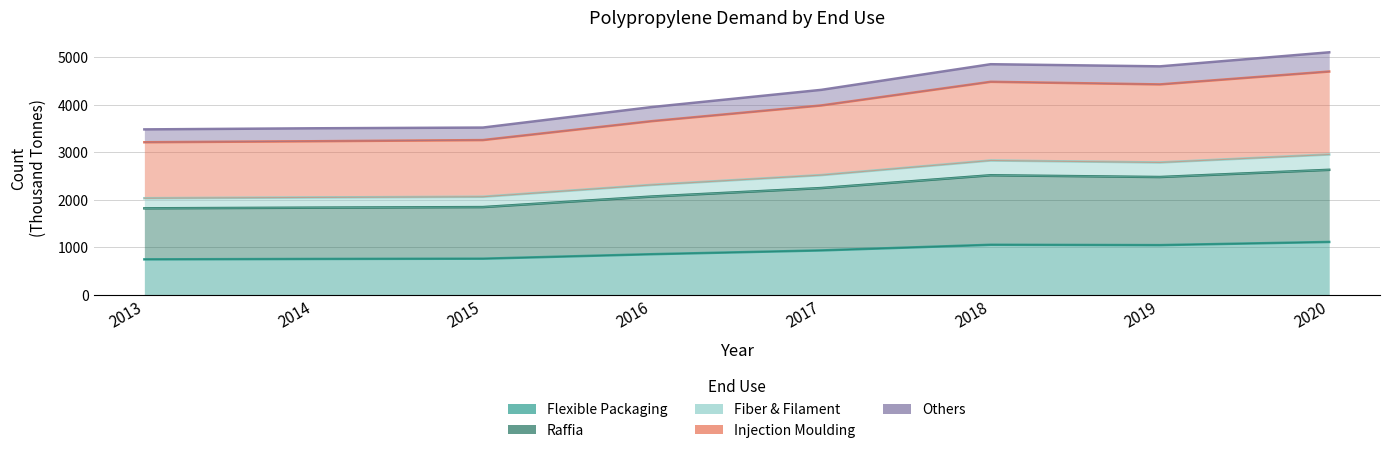

True or false: Injection Moulding and Flexible Packaging cross at least once.

False